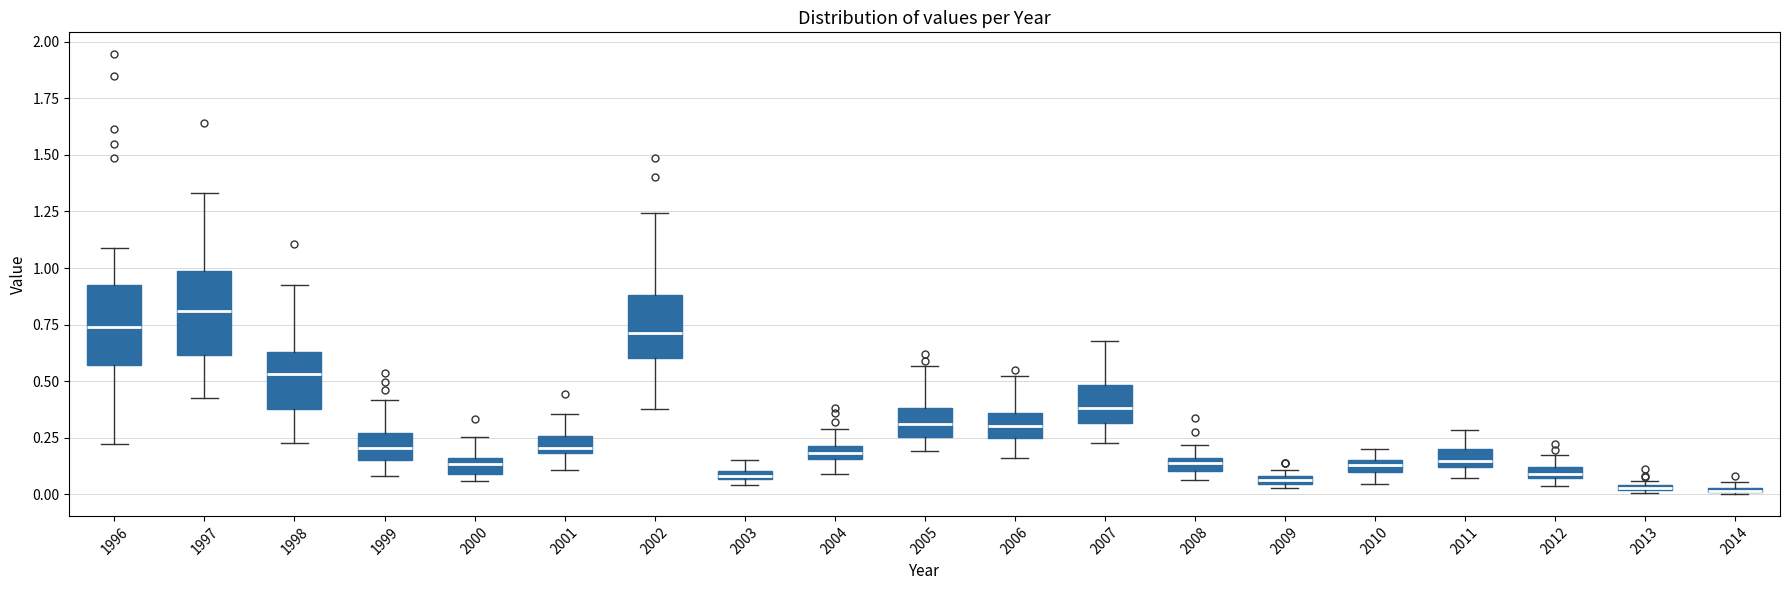

Where does the lower whisker of the box at x = 2010 end on the y-axis? The values are not printed on the chart, so give them approximately, as read against the axis.

0.05